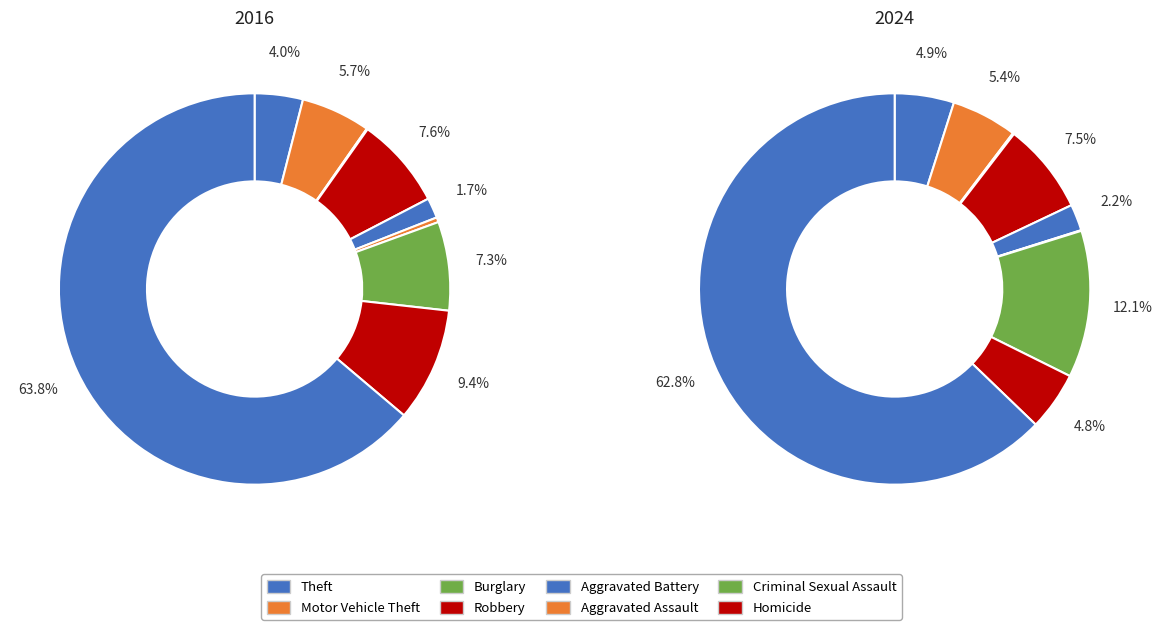

Is the sum of 7 and 5 greater than half?

No